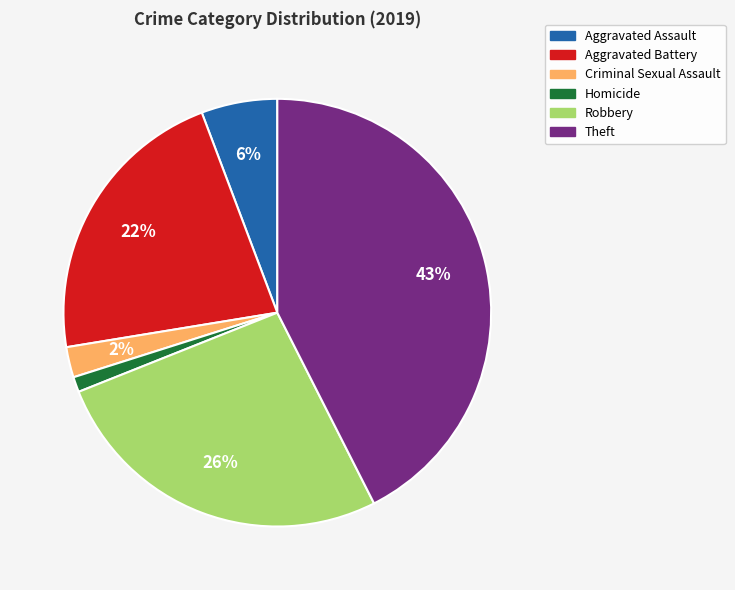

Is the sum of Robbery and Aggravated Battery greater than half?

No